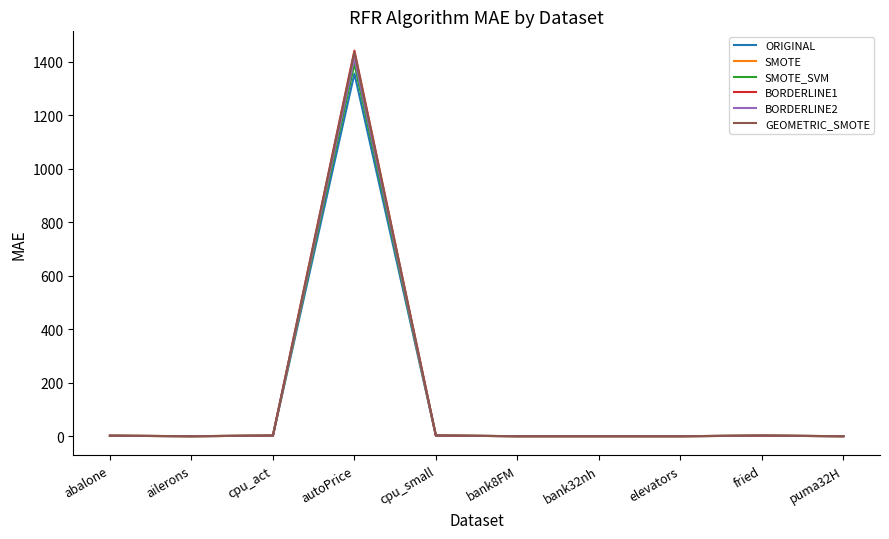

What is the sum of the ORIGINAL values at fried and cpu_small?

4.0